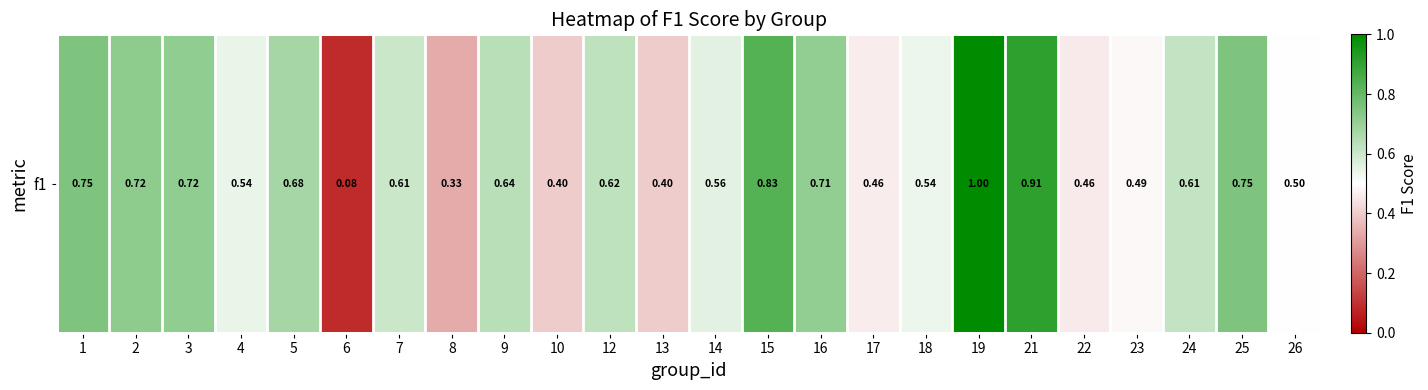

Reading left to right, transcribe all the data shown in this chart.

0.8	0.7	0.7	0.5	0.7	0.1	0.6	0.3	0.6	0.4	0.6	0.4	0.6	0.8	0.7	0.5	0.5	1.0	0.9	0.5	0.5	0.6	0.8	0.5